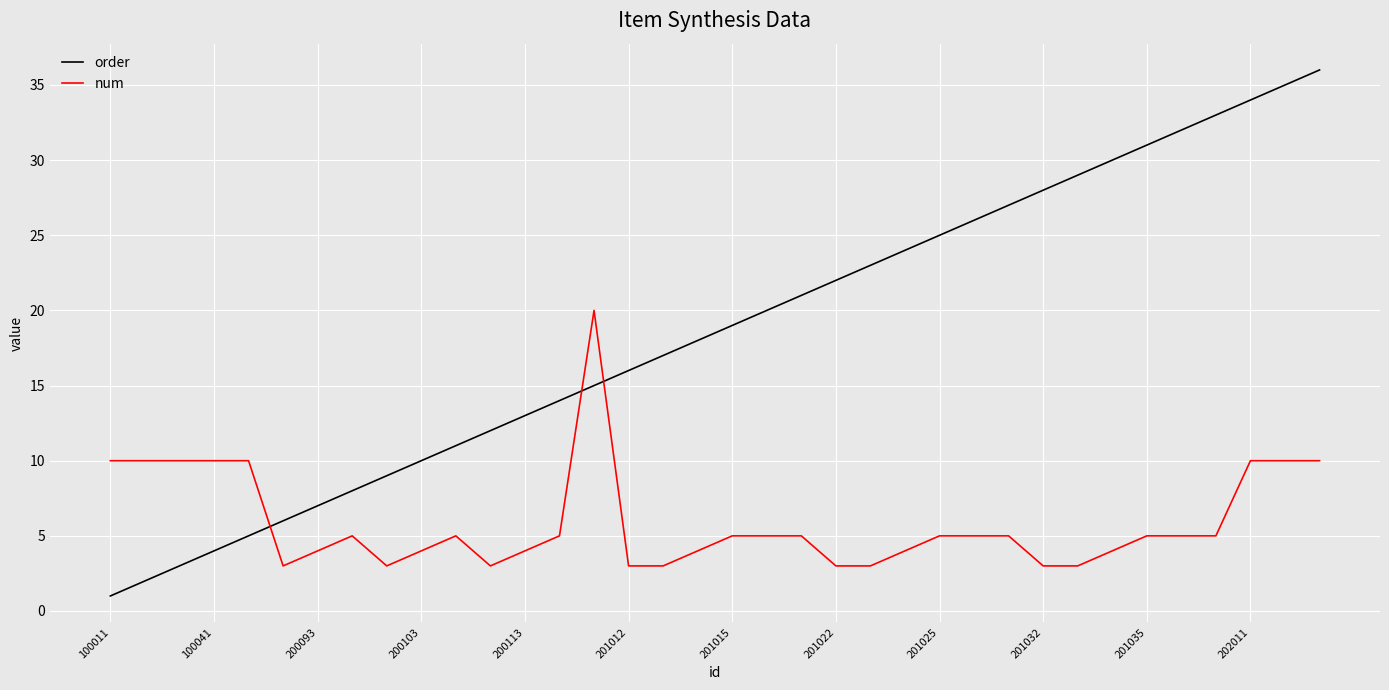

Count the number of data series in this chart.

2